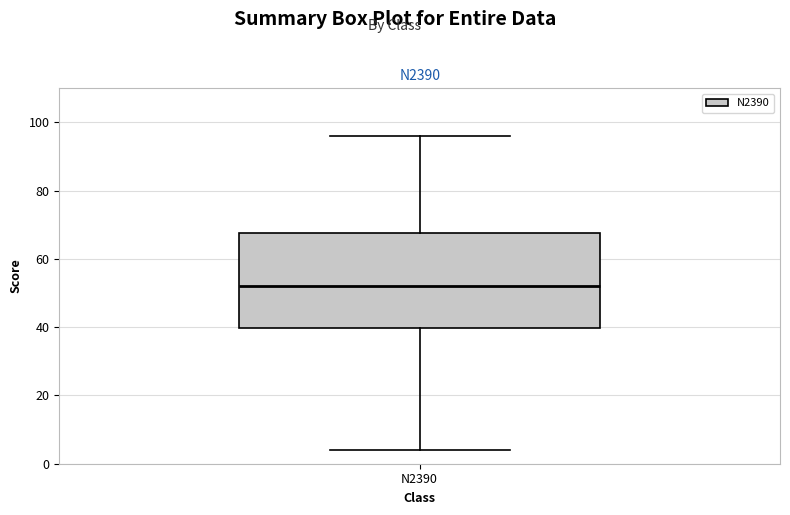

Where does the upper whisker of the box for N2390 end on the y-axis? The values are not printed on the chart, so give them approximately, as read against the axis.

96